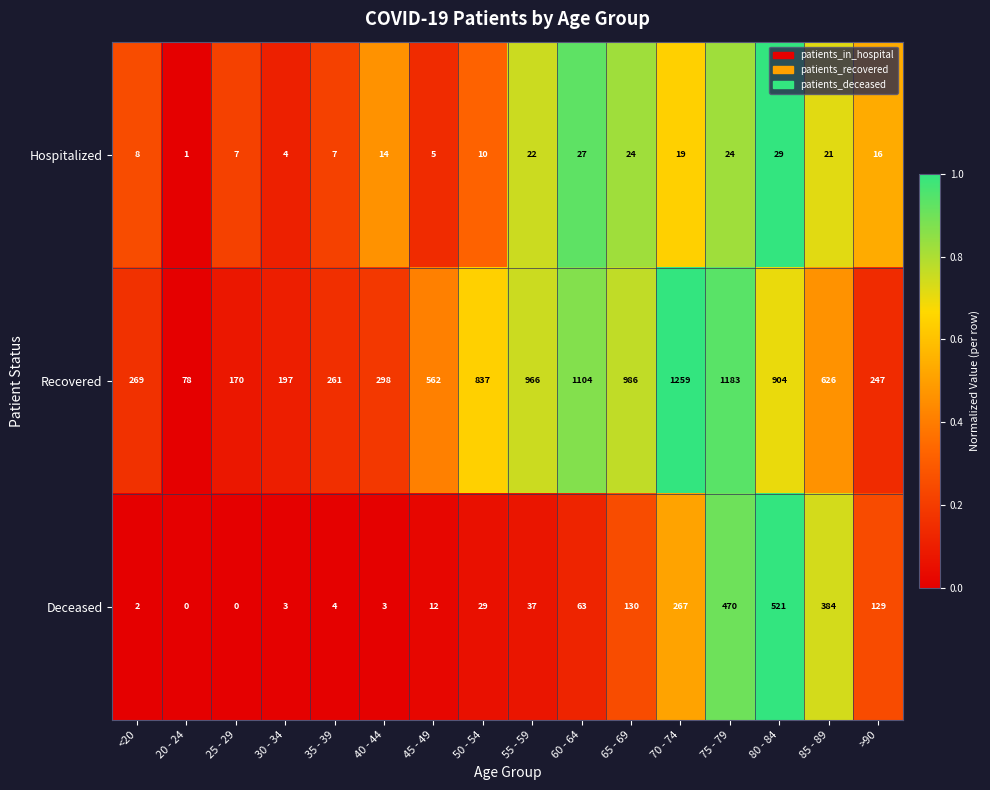

What is the total value across all series at 75 - 79?

1677